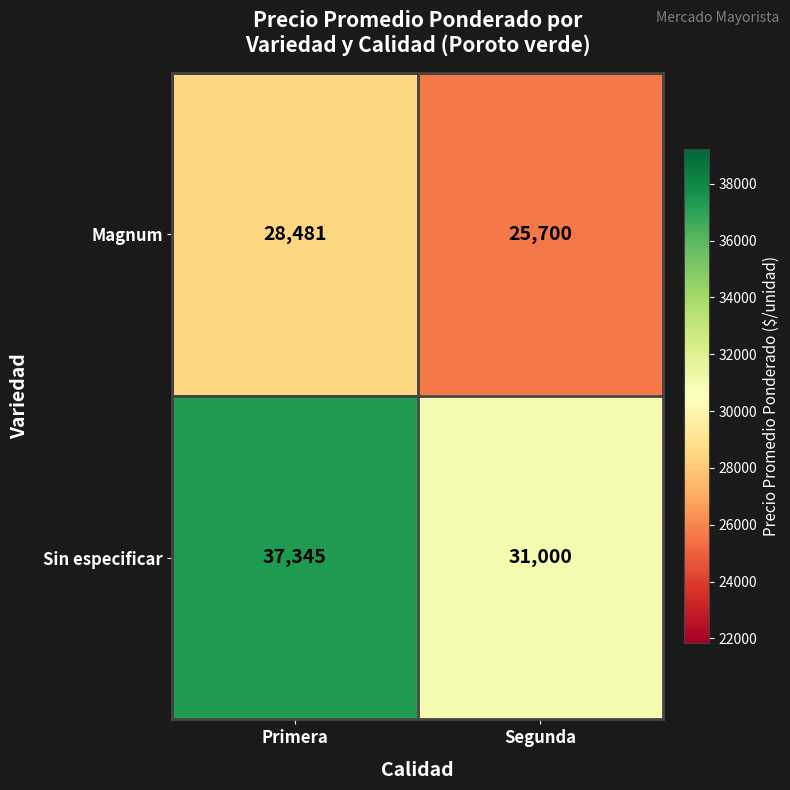

List the series in order of their peak value, highest first.

Sin especificar, Magnum